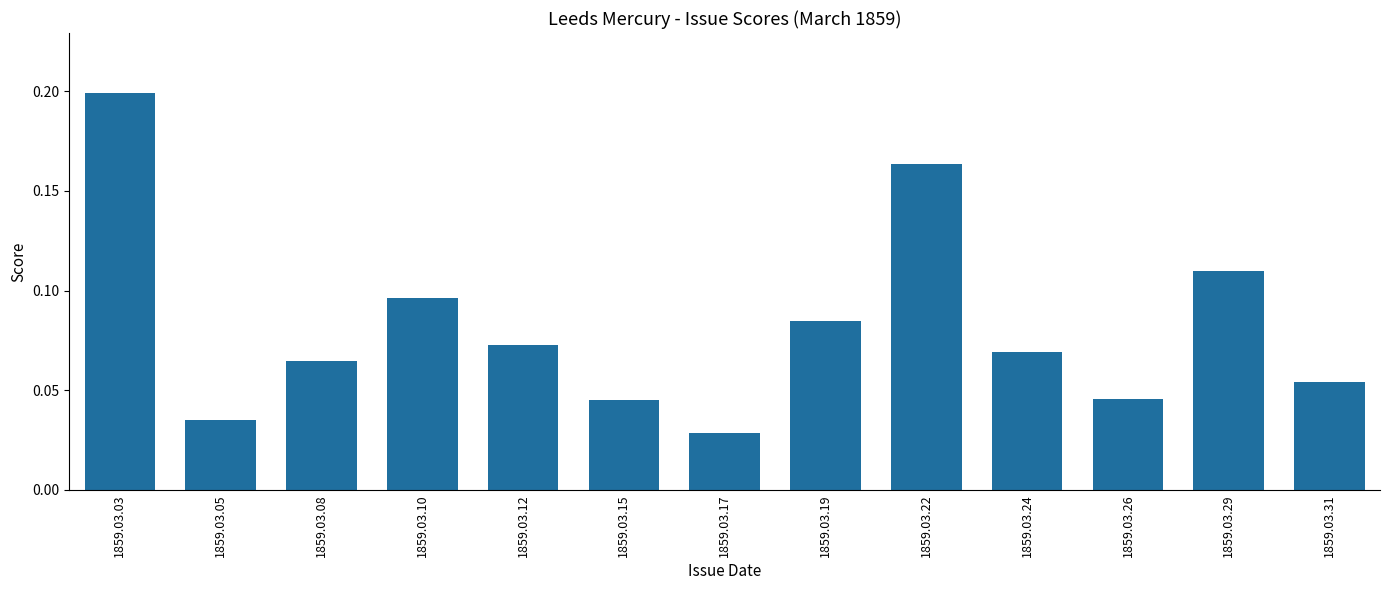

Which label corresponds to the smallest value in the chart?

1859.03.17